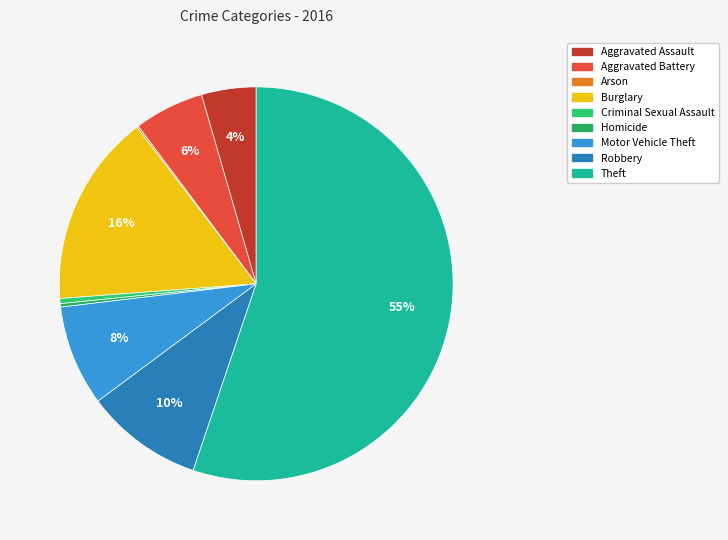

How many slices are in this pie chart?

9